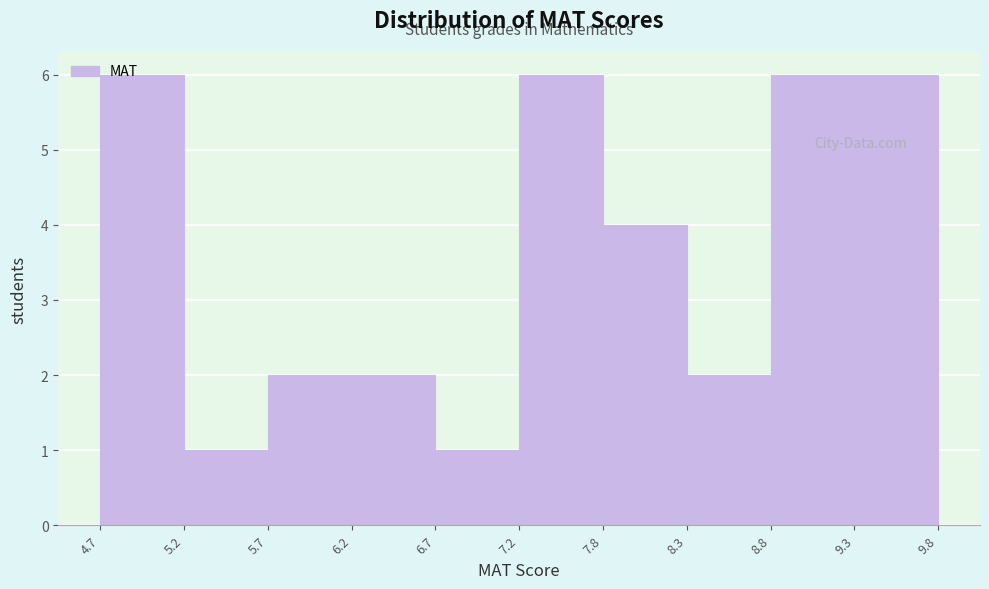

How tall is the bar that spans 9.3 to 9.8 on the x-axis? The values are not printed on the chart, so give them approximately, as read against the axis.

6